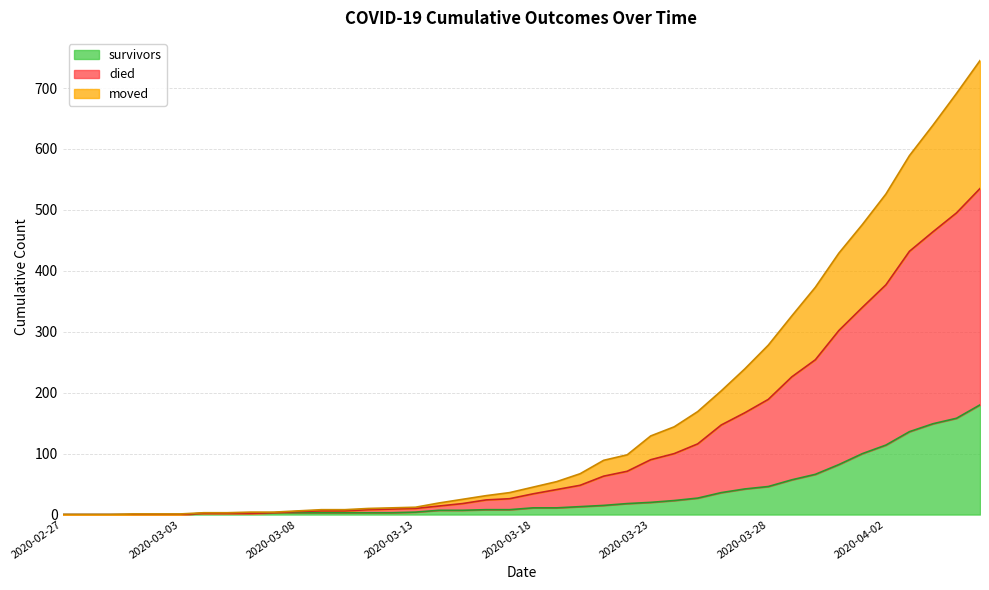

At how many categories does at least one series exceed 459?

6